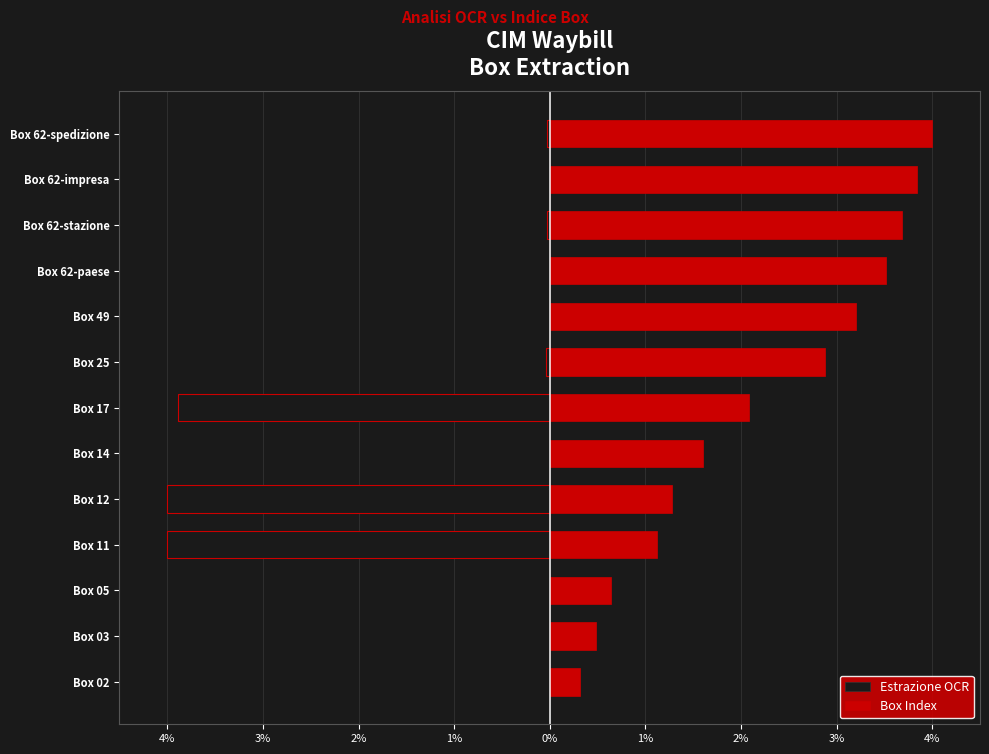

What is the average value of the Box Index series?

2.2